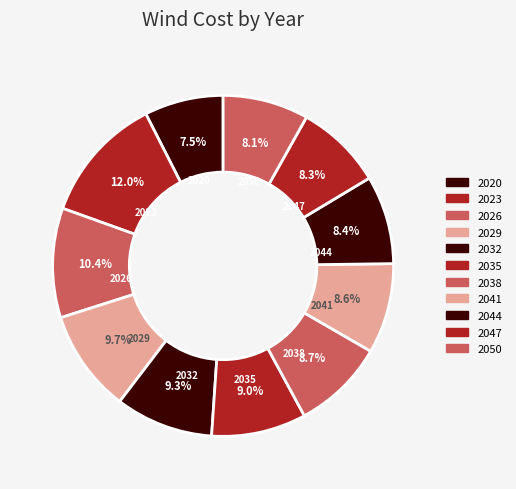

Which category has the biggest portion of the pie?

2023